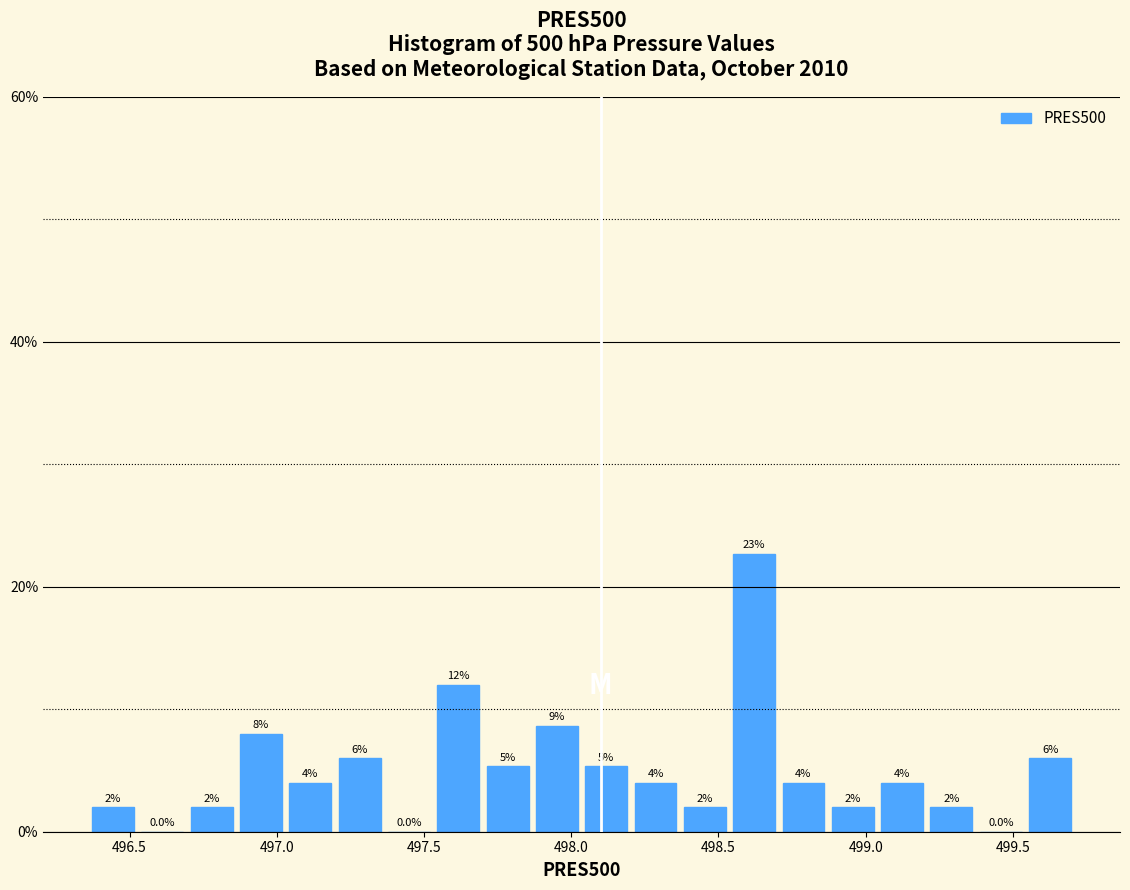

Read against the x-axis, roughly where is the centre of the tallest bar?

498.60